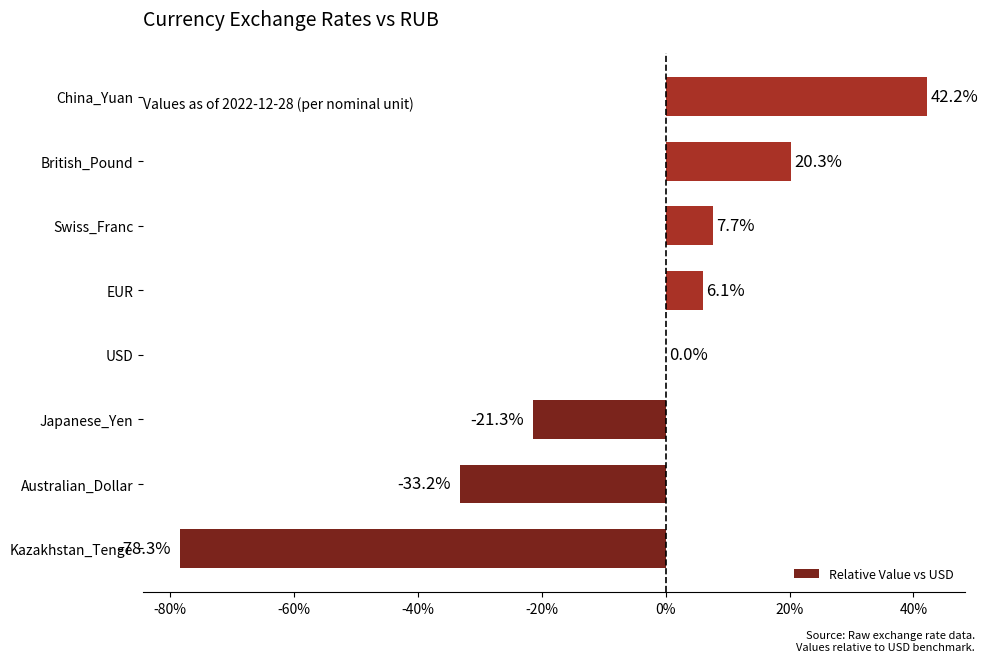

What is the sum of the values at Kazakhstan_Tenge and China_Yuan?

-36.1